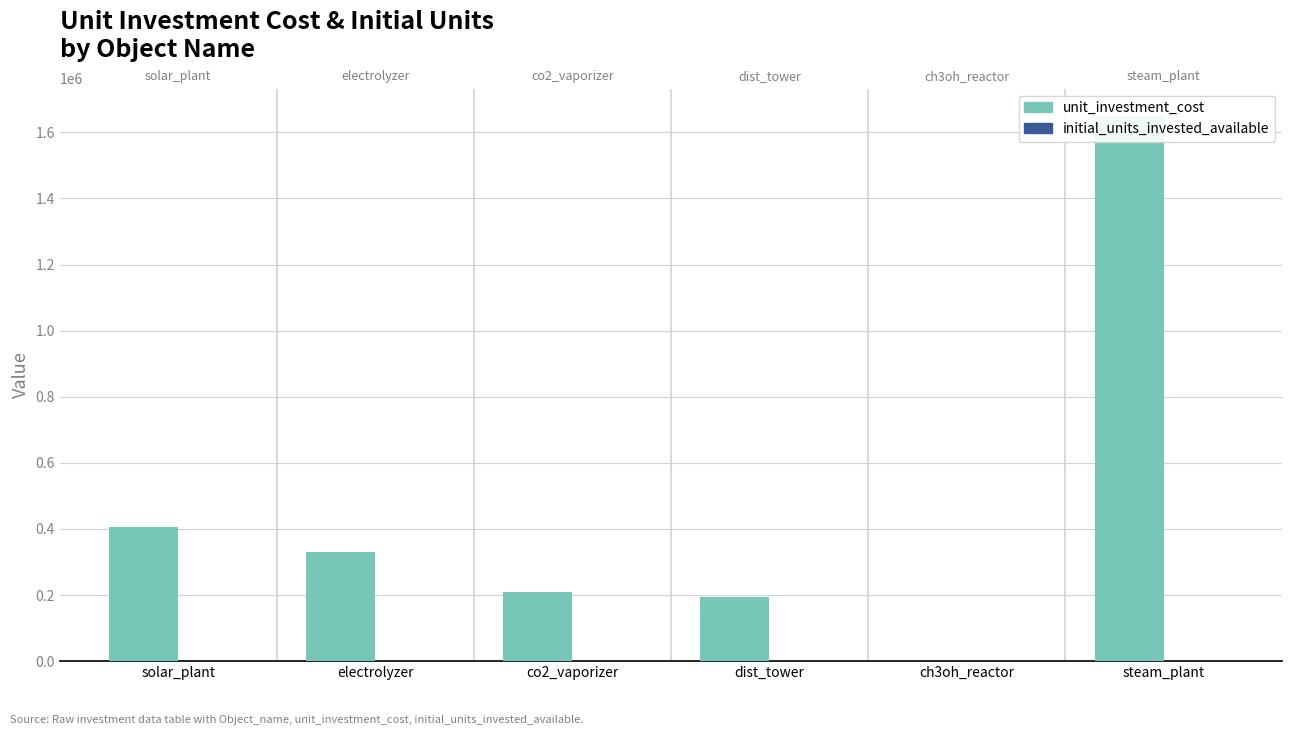

How many bars are there in each group?

2